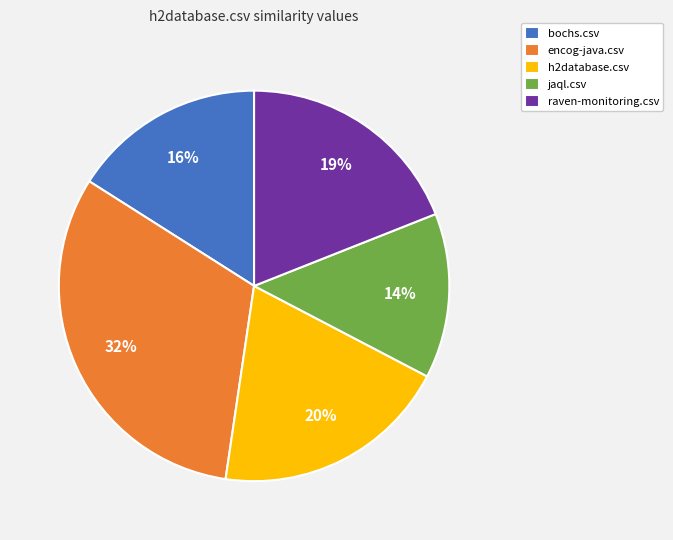

Do h2database.csv and raven-monitoring.csv together represent more than half of the pie?

No